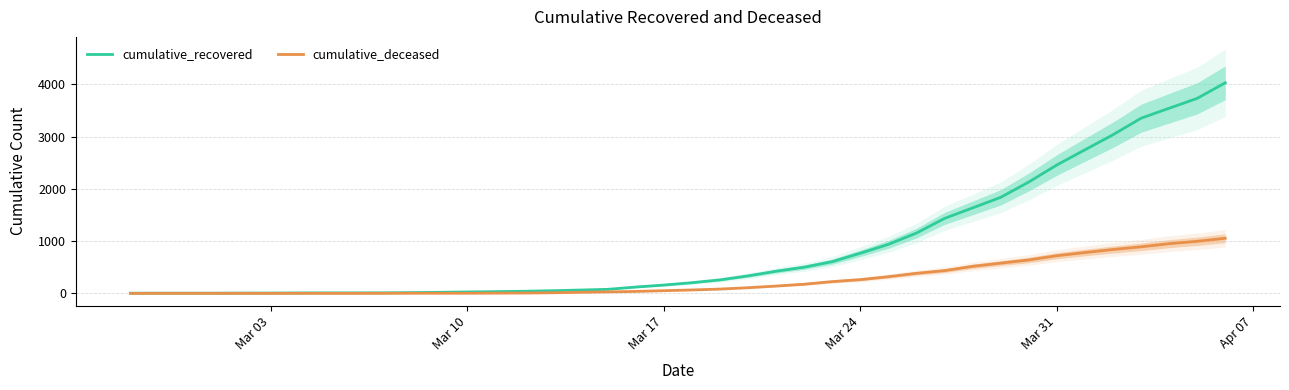

How many distinct data groups are displayed?

2